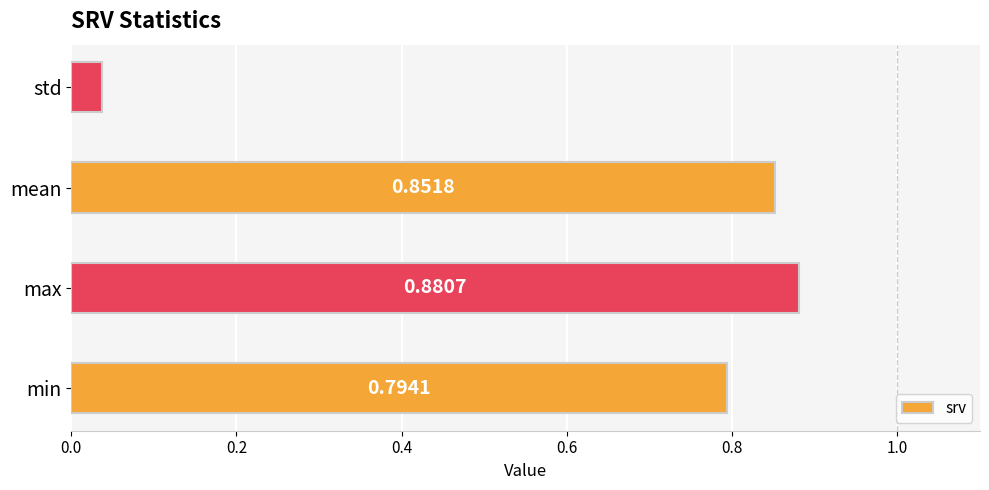

Where is the data nearest to the value 0?

std